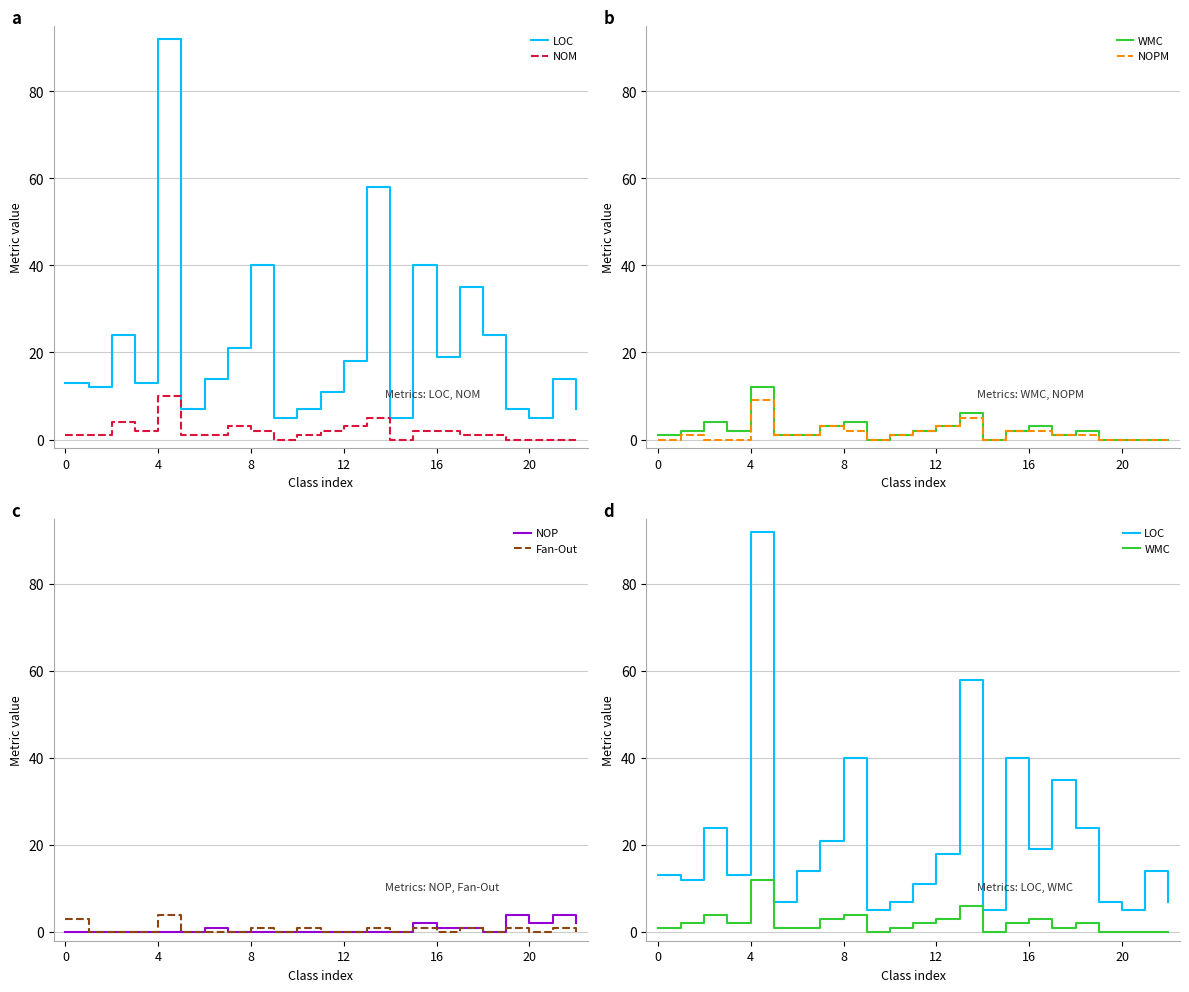

The NOP series shows 1 at 21. True or false?

False